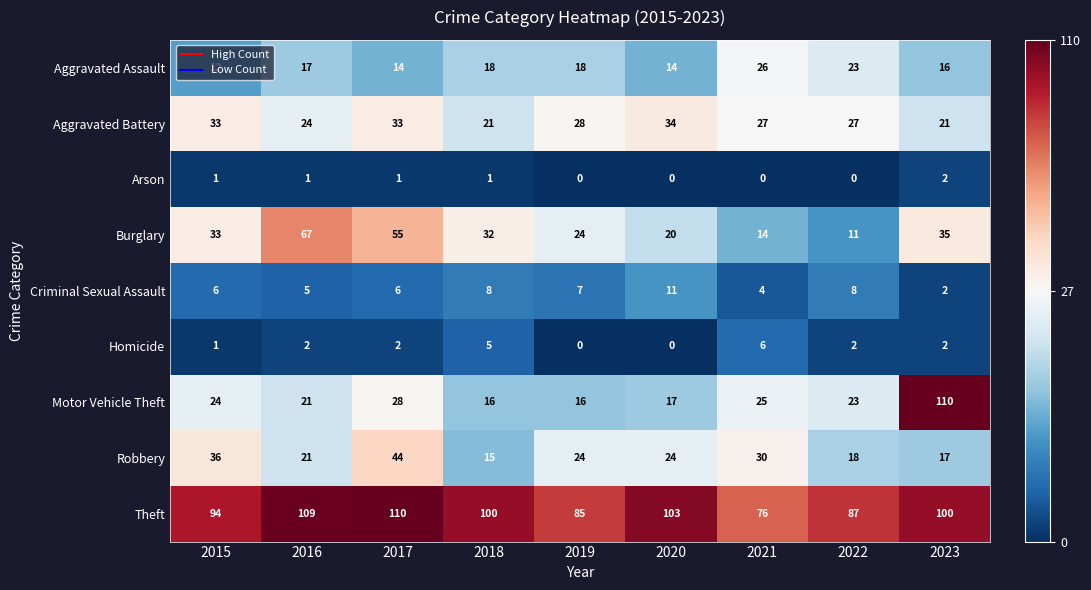

Which series changed the most between 2016 and 2020?

Burglary